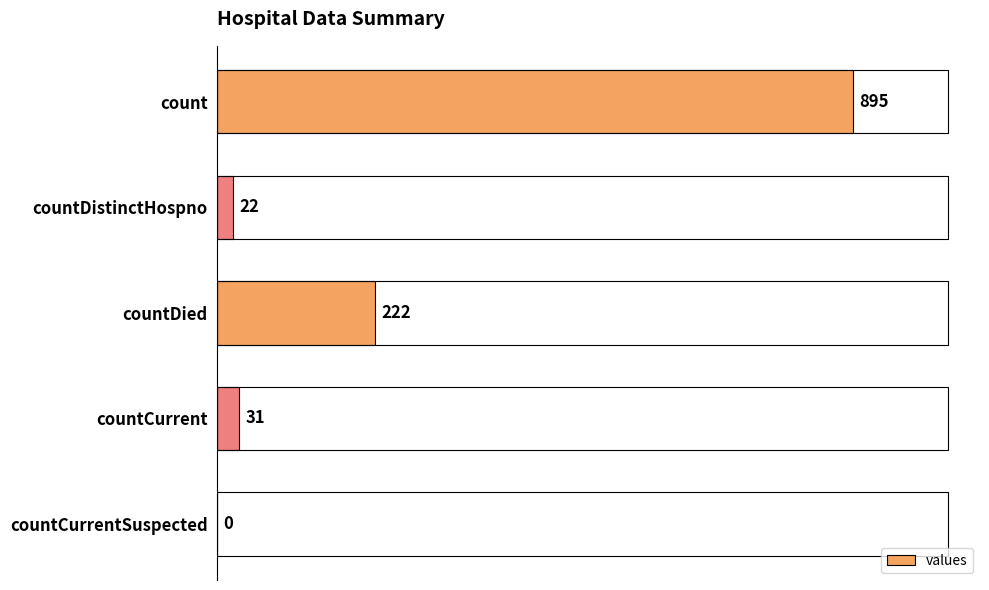

What is the average value?

234